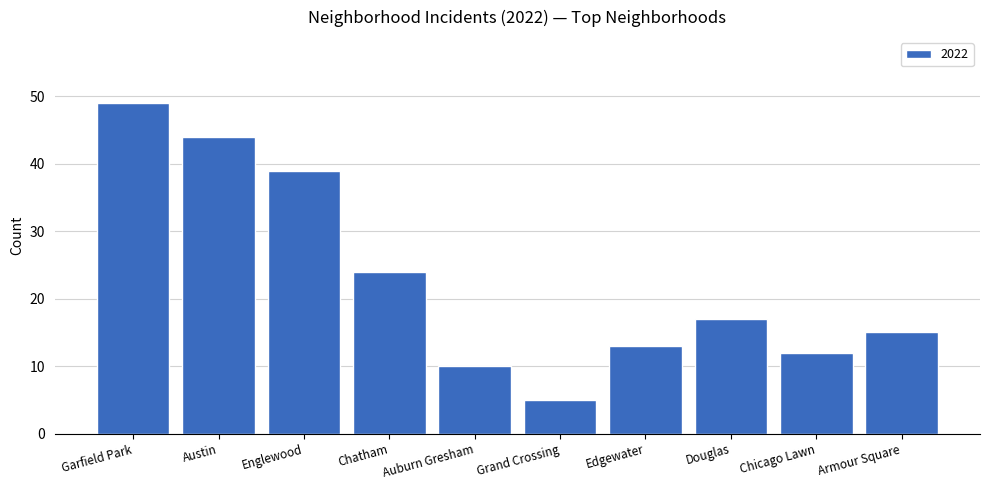

The chart shows a value of 13 at Edgewater. True or false?

True